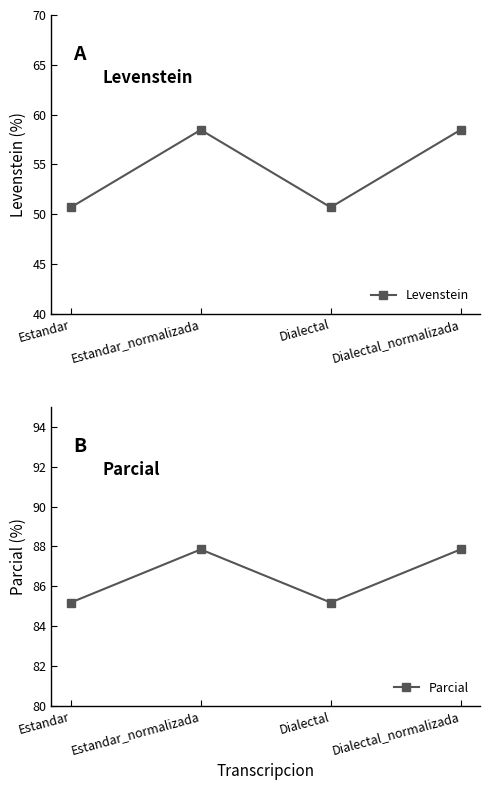

At which category does Parcial reach its first local valley?

Dialectal